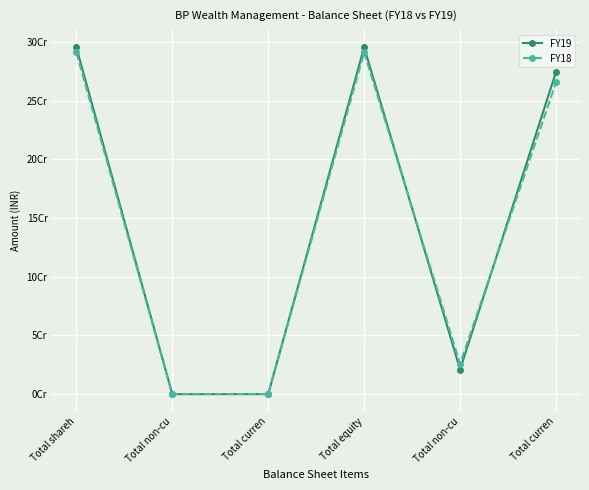

The FY19 series shows 422533161 at Total shareh. True or false?

False